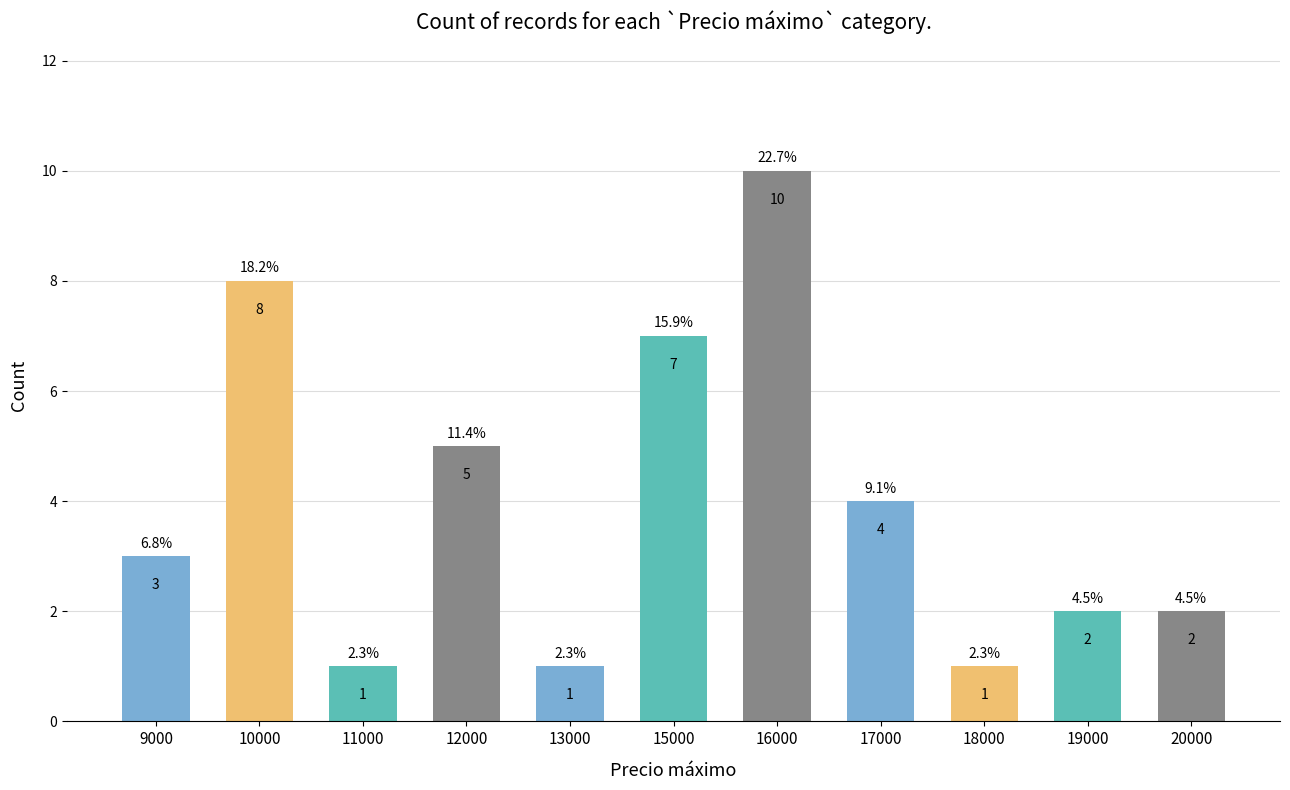

What is the value of the 4th bar from the left?

5